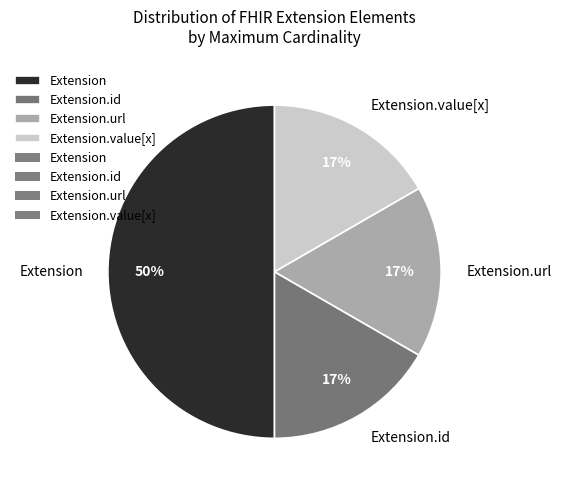

True or false: Extension.value[x] accounts for 17% of the total.

True